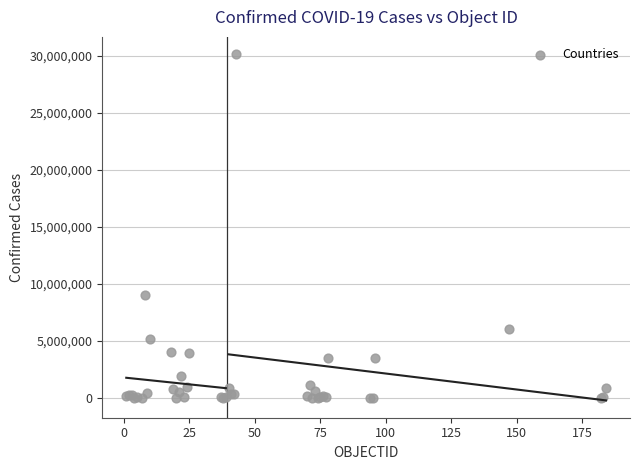

What Y value in the scatter plot is closest to 15084643?

9054126